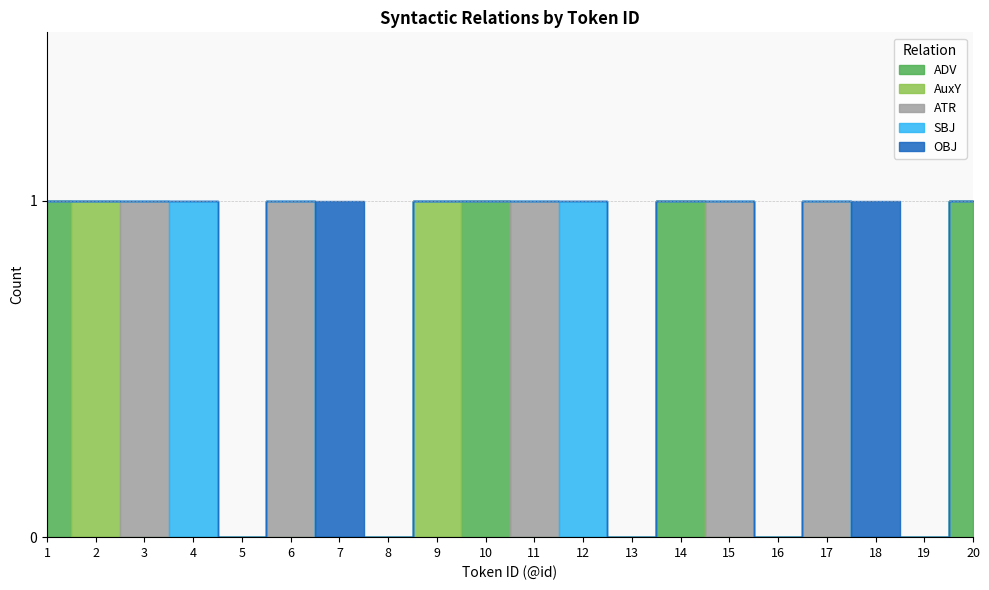

Where is ATR nearest to the value 0?

1